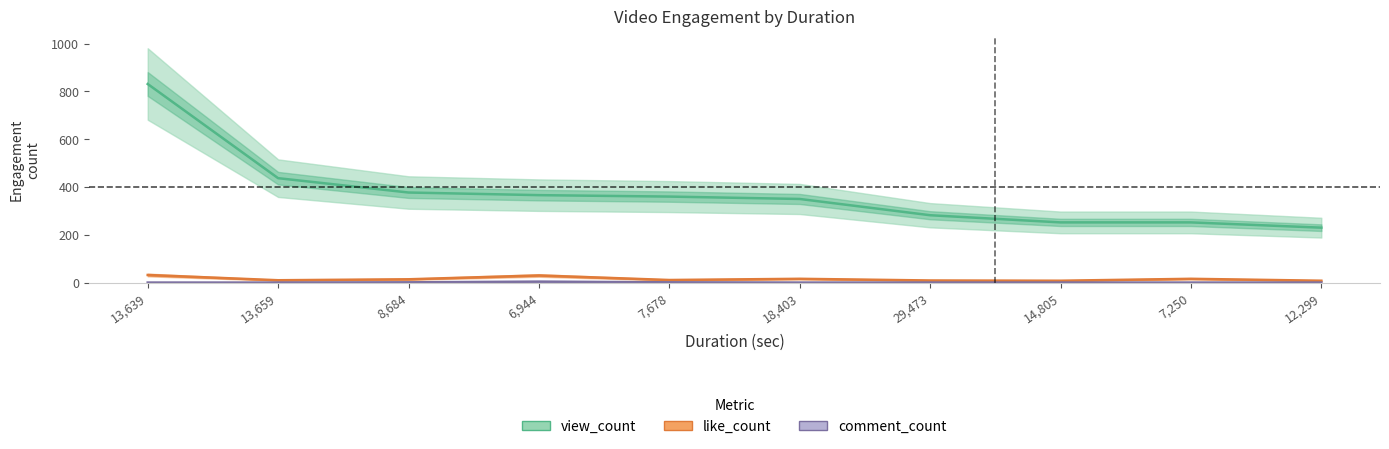

What is the smallest value displayed?

0.3